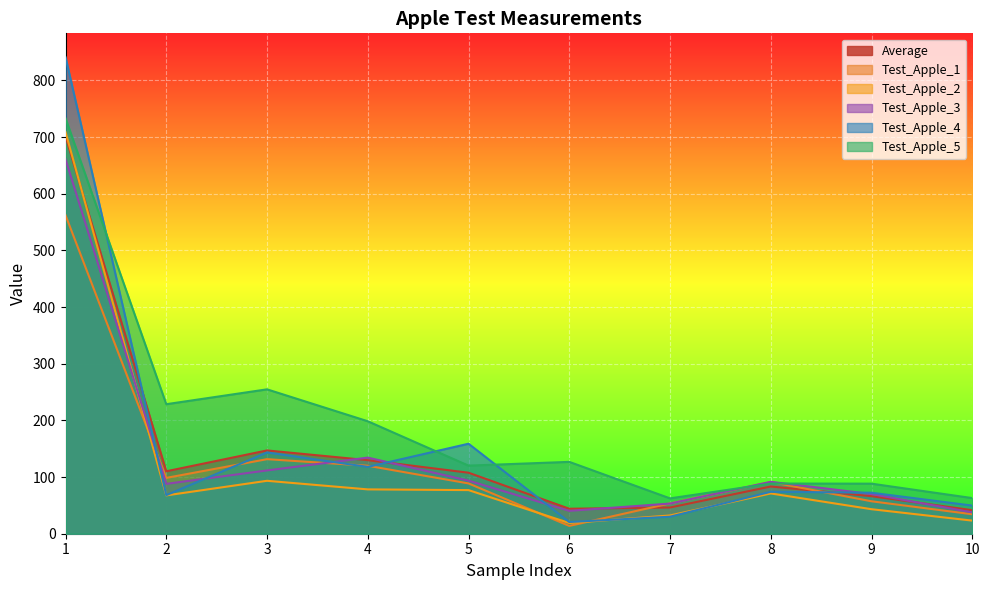

Which label corresponds to the smallest value in the chart?

6